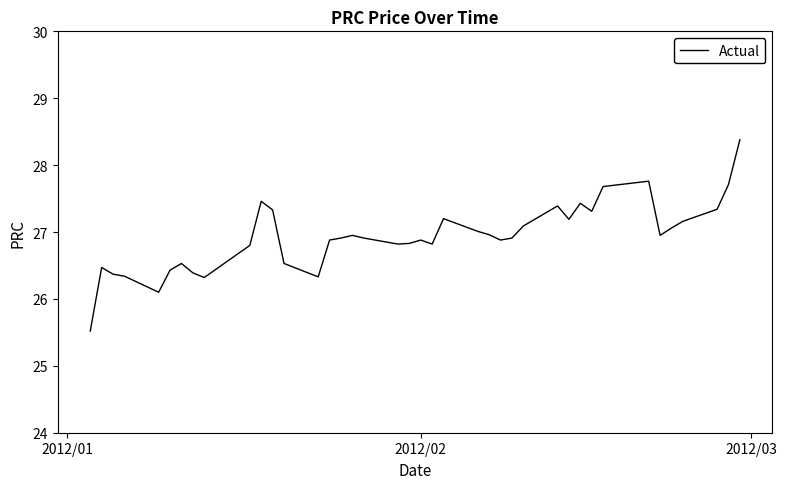

What is the difference between the maximum and minimum values?

2.9